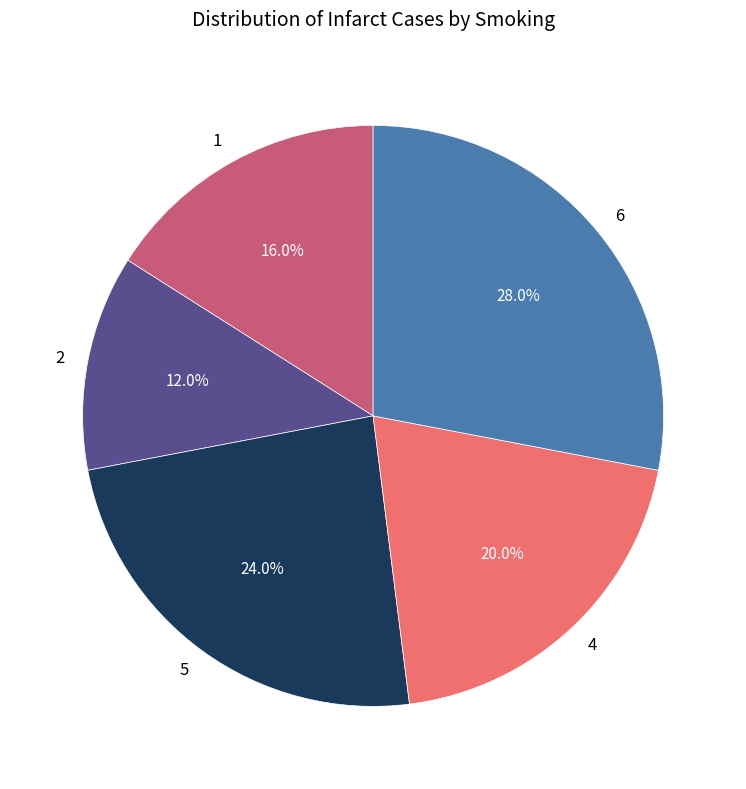

True or false: 4 accounts for 35% of the total.

False